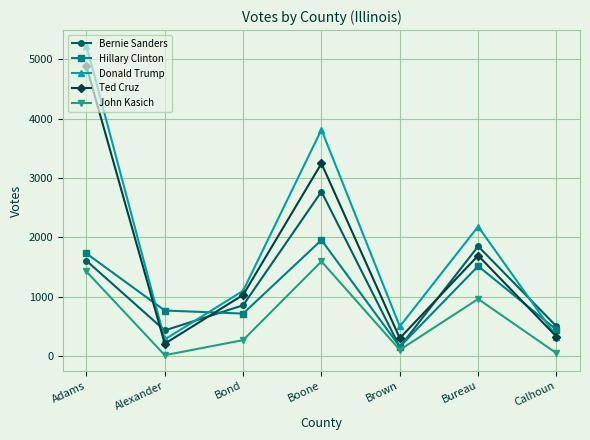

What are all the series names shown in the legend?

Bernie Sanders, Hillary Clinton, Donald Trump, Ted Cruz, John Kasich